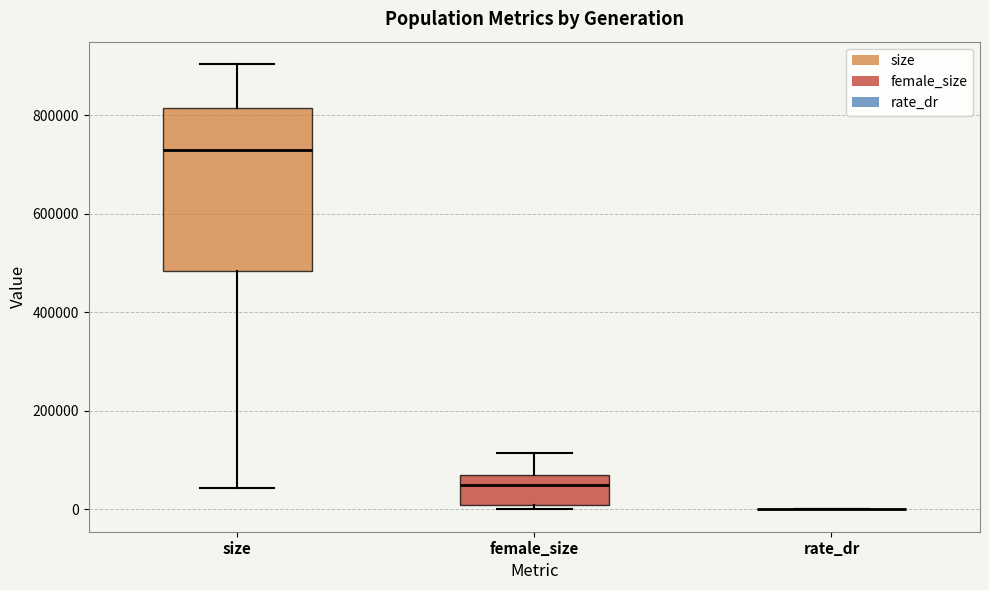

Reading left to right, transcribe this box plot: for each box, give where its median line is, the range the box spans, and where its two whiskers end, as read against the y-axis. The values are not printed on the chart, so give them approximately, as read against the axis.

size: median 720000, box 480000 to 820000, whiskers 40000 to 900000
female_size: median 40000, box 0 to 60000, whiskers 0 (just below the box's lower edge) to 120000
rate_dr: box collapsed to a line at 0, whiskers 0 to 0